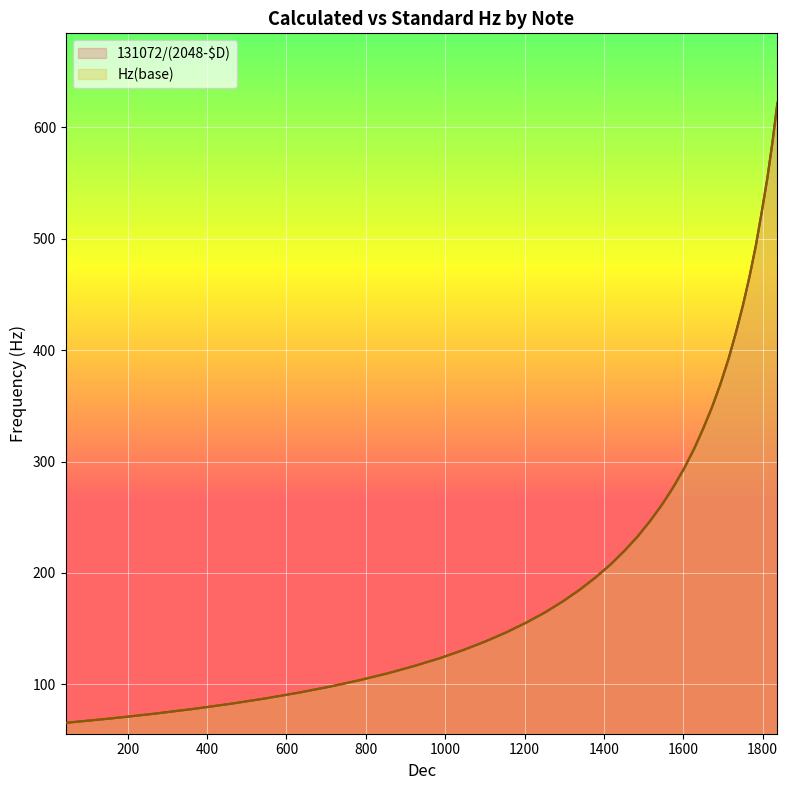

What is the maximum value for 131072/(2048-$D)?

621.2